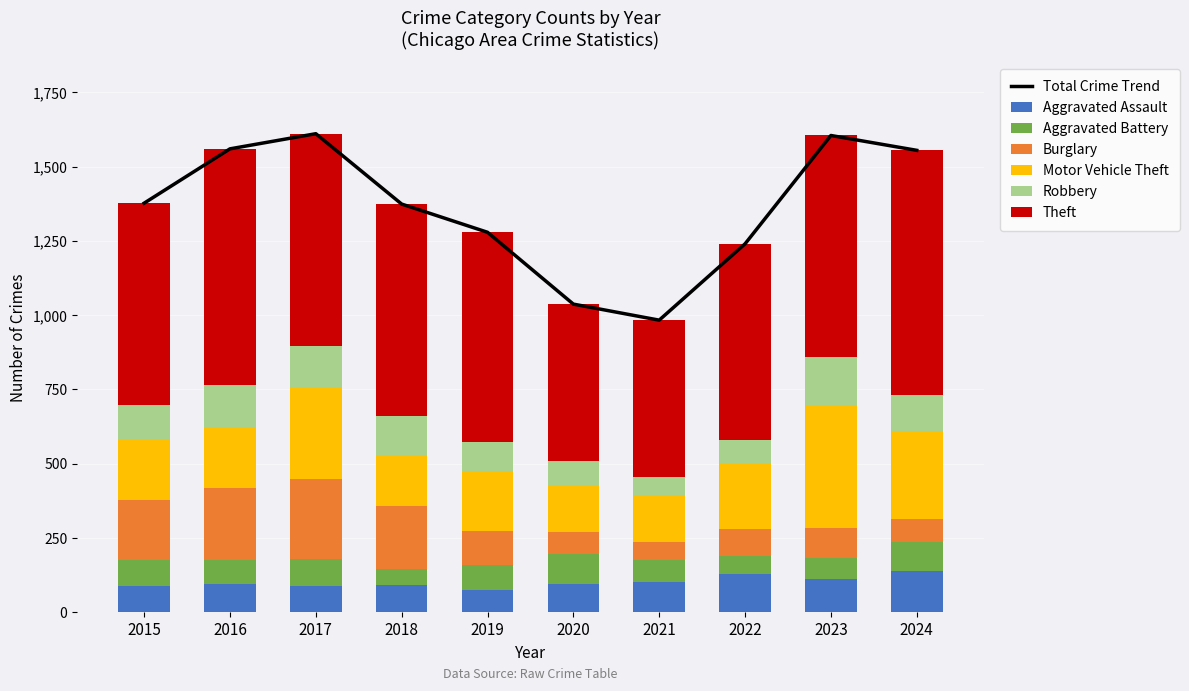

How many values in the Motor Vehicle Theft series exceed 205?

4